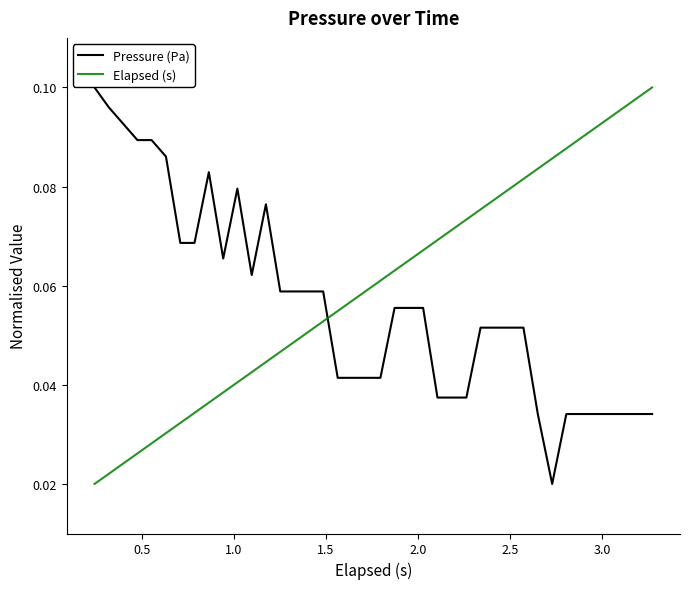

At how many categories does at least one series exceed 0?

40